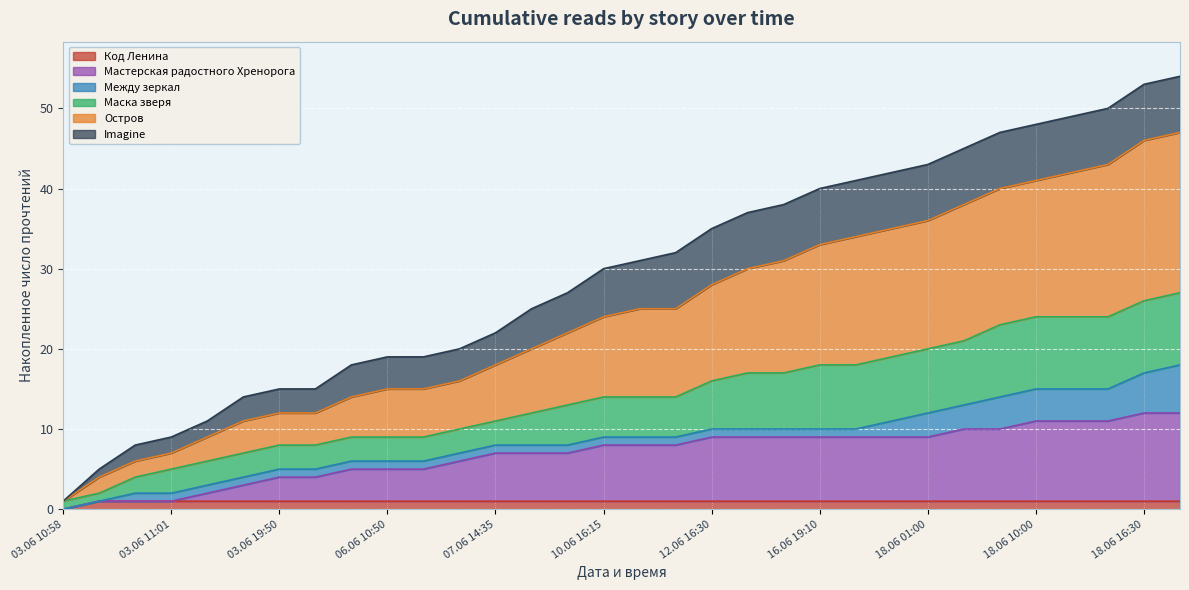

Is it true that Маска зверя equals 22 at 18.06 01:00?

False